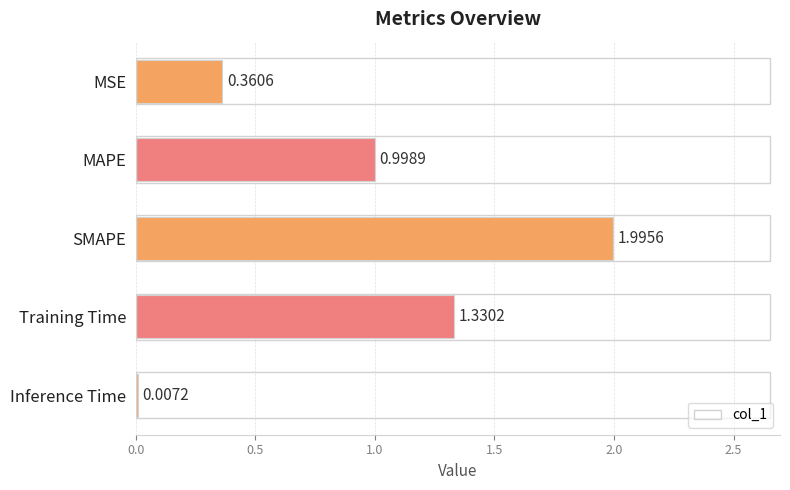

Which category has the highest value across all series?

SMAPE